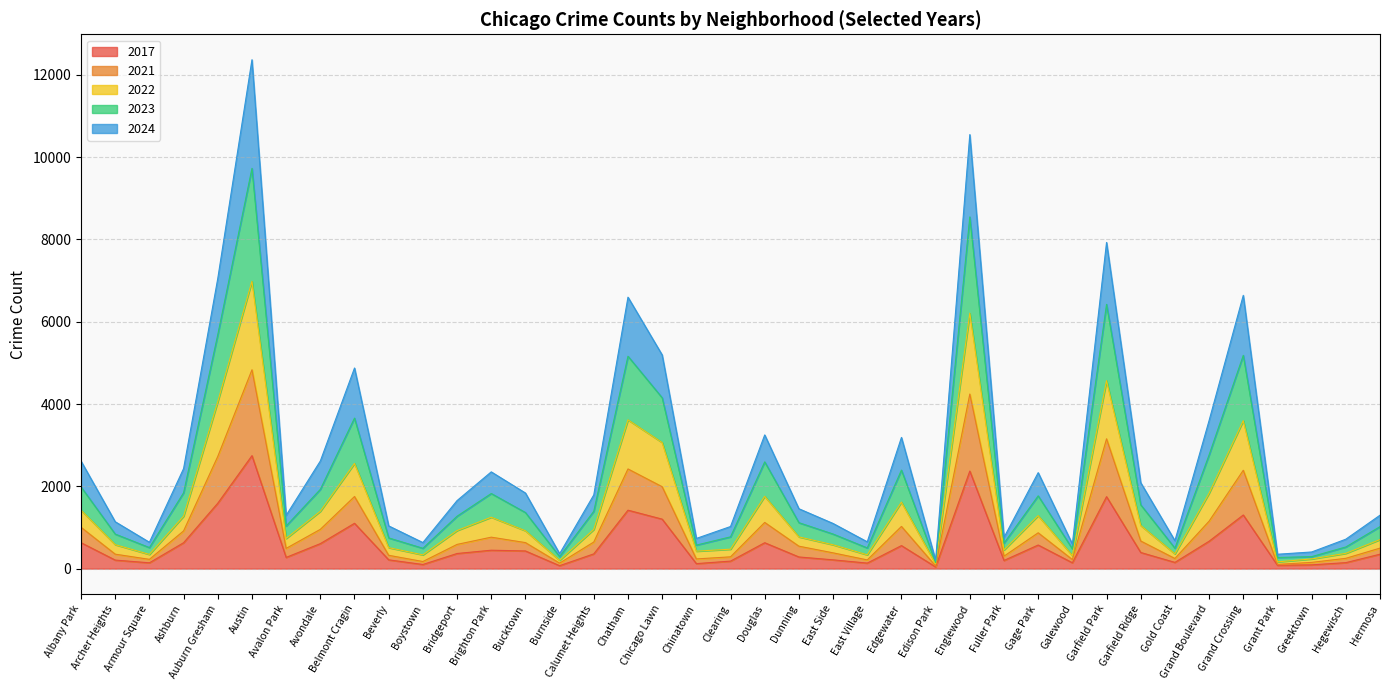

Between Bridgeport and Grand Crossing, which is larger?

Grand Crossing